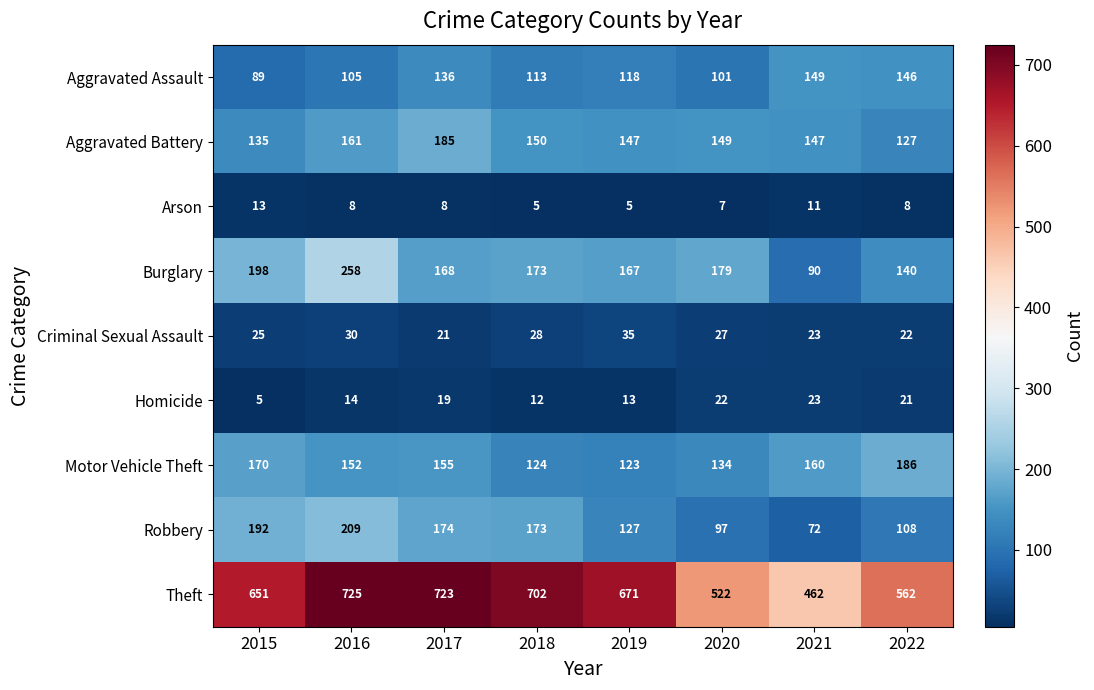

How many series are shown in this chart?

9